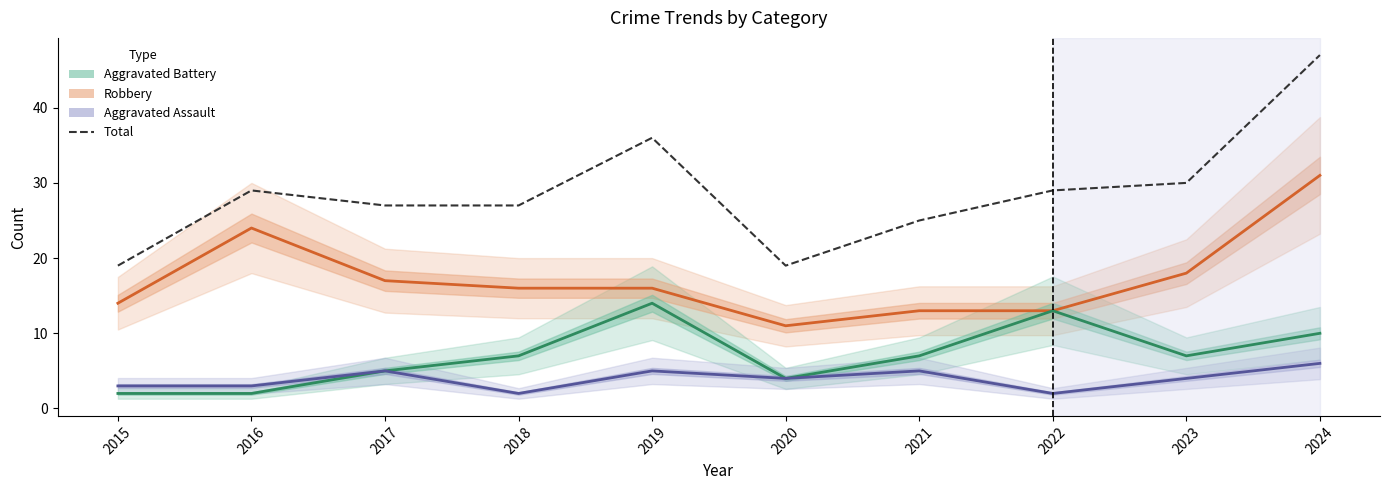

True or false: Total and Aggravated Assault cross at least once.

False